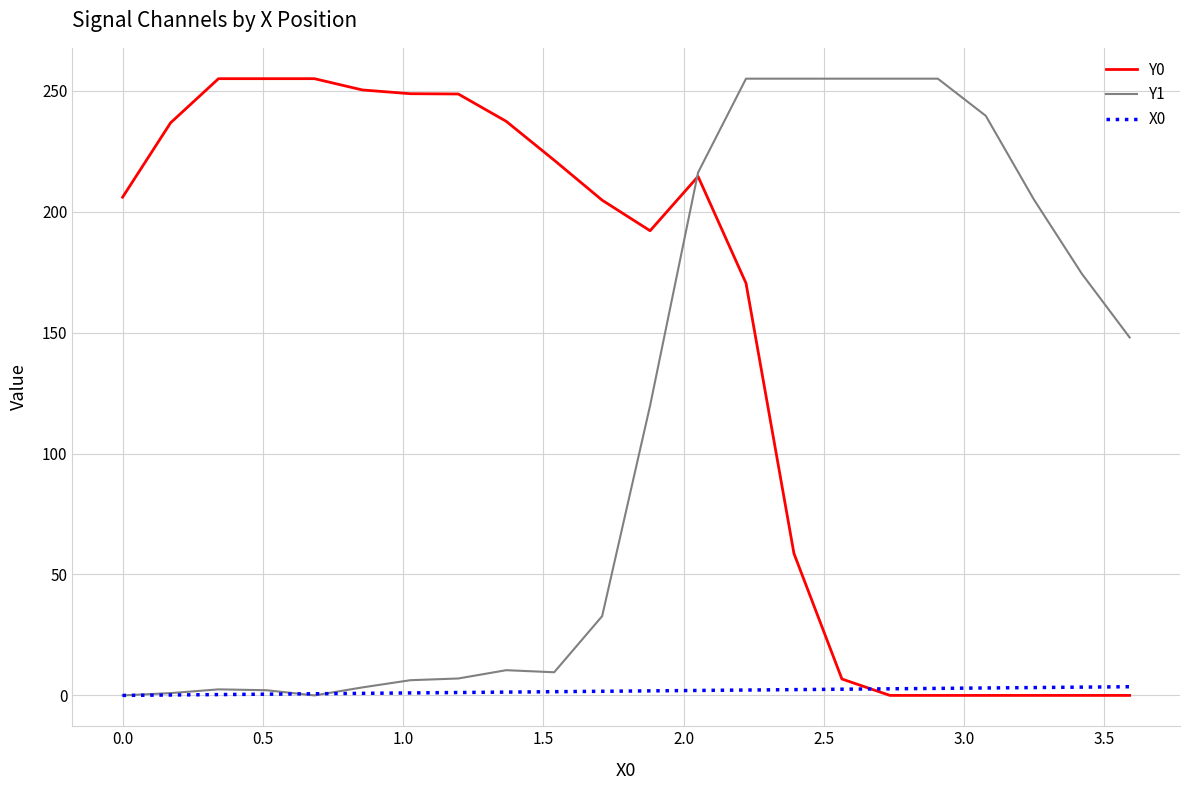

Rank the series by their average value, from highest to lowest.

Y0, Y1, X0